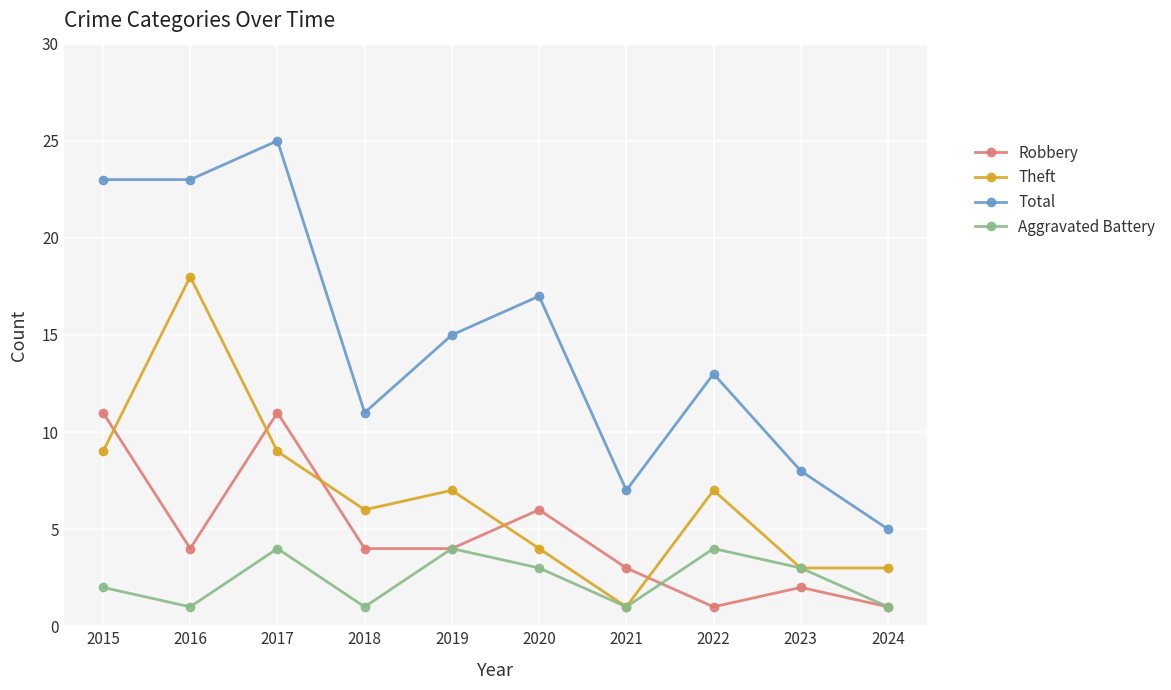

Reading left to right, list all the values displayed in this chart.

Robbery: 2015=11	2016=4	2017=11	2018=4	2019=4	2020=6	2021=3	2022=1	2023=2	2024=1
Theft: 2015=9	2016=18	2017=9	2018=6	2019=7	2020=4	2021=1	2022=7	2023=3	2024=3
Total: 2015=23	2016=23	2017=25	2018=11	2019=15	2020=17	2021=7	2022=13	2023=8	2024=5
Aggravated Battery: 2015=2	2016=1	2017=4	2018=1	2019=4	2020=3	2021=1	2022=4	2023=3	2024=1